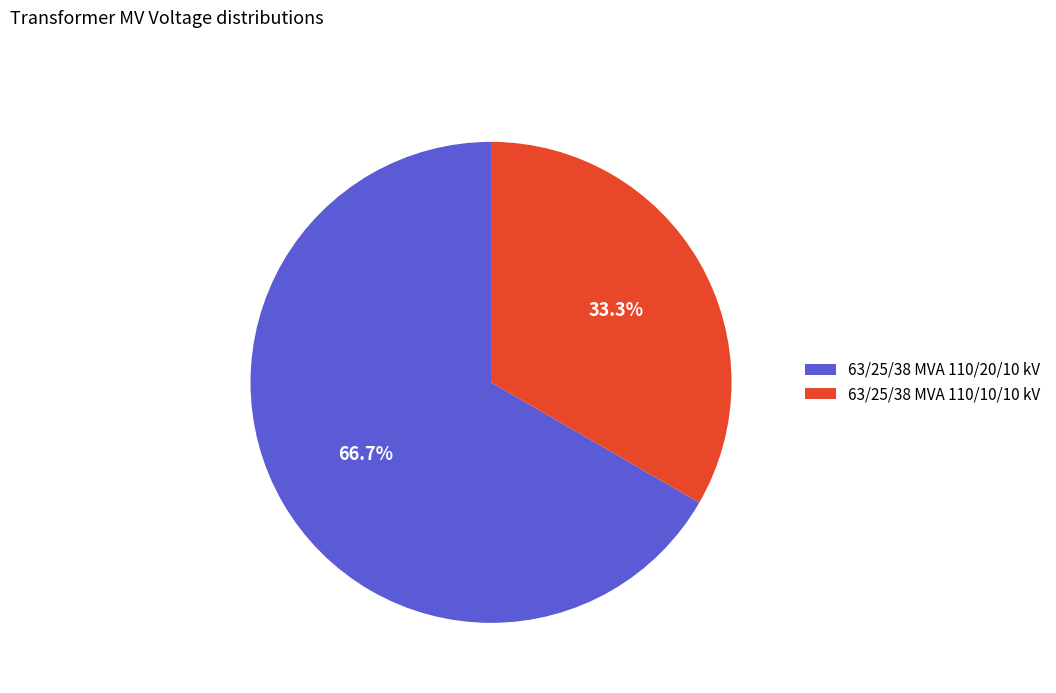

To the nearest percent, what percentage of the pie is 63/25/38 MVA 110/10/10 kV?

33%